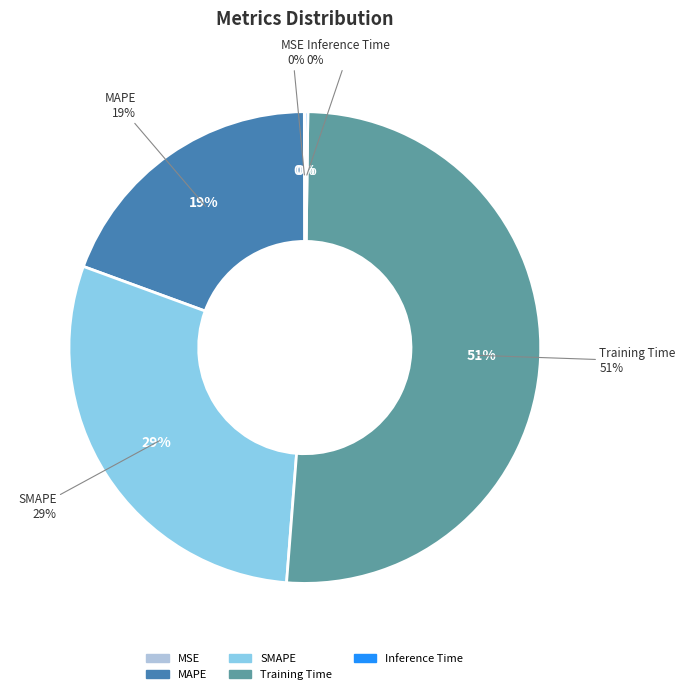

Which slice is the largest?

Training Time